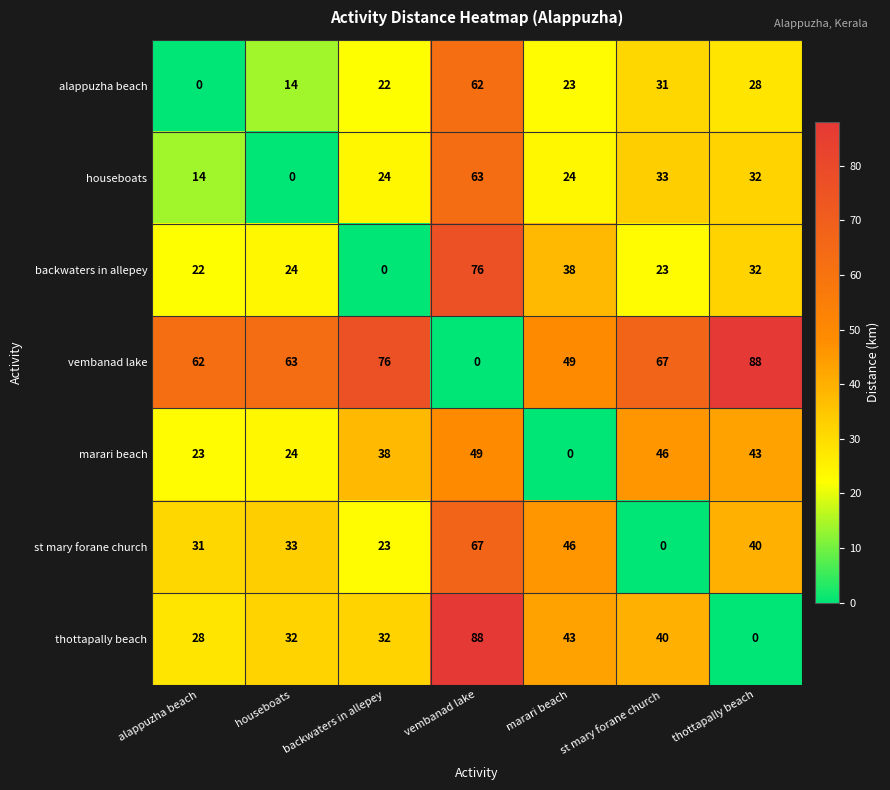

True or false: backwaters in allepey has a value of 15 at houseboats.

False